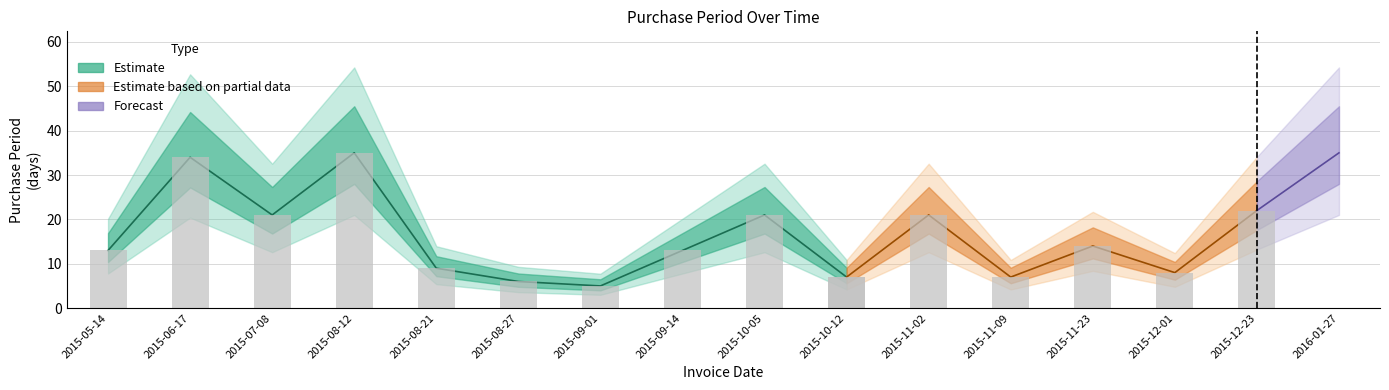

Rank the categories by value from highest to lowest.

2015-08-12, 2016-01-27, 2015-06-17, 2015-12-23, 2015-07-08, 2015-10-05, 2015-11-02, 2015-11-23, 2015-05-14, 2015-09-14, 2015-08-21, 2015-12-01, 2015-10-12, 2015-11-09, 2015-08-27, 2015-09-01